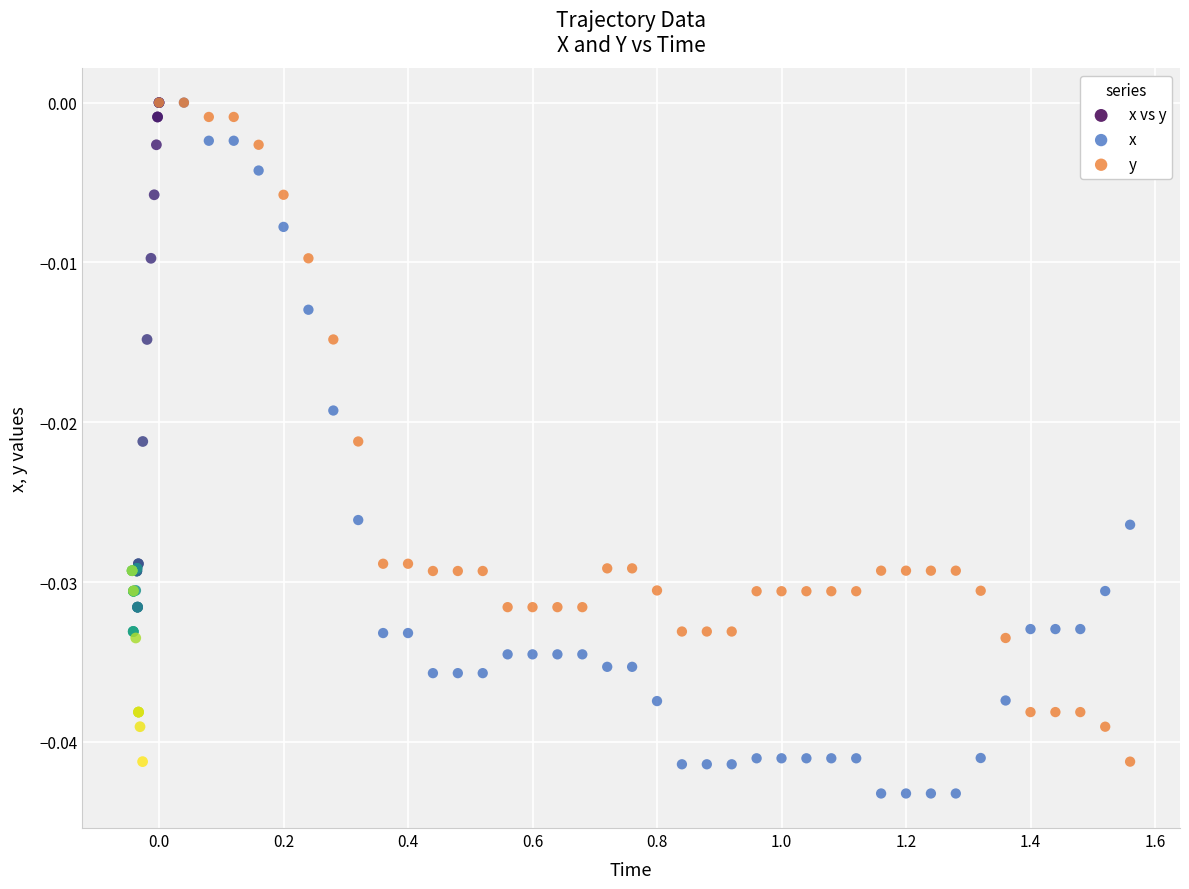

Which series contains the lowest Y value?

x